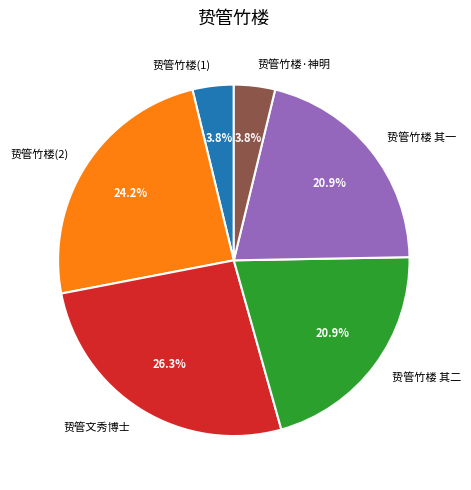

What percentage is NOT represented by 贽管文秀博士?

73.7%